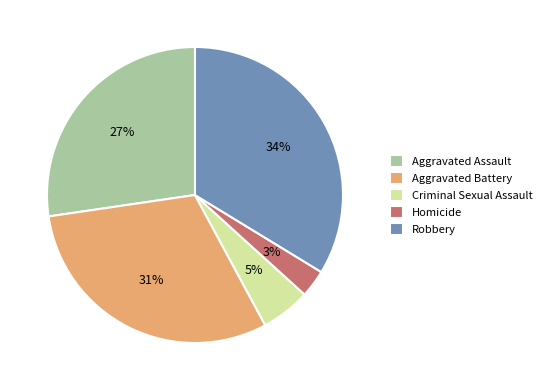

What is the largest slice in the pie chart?

Robbery